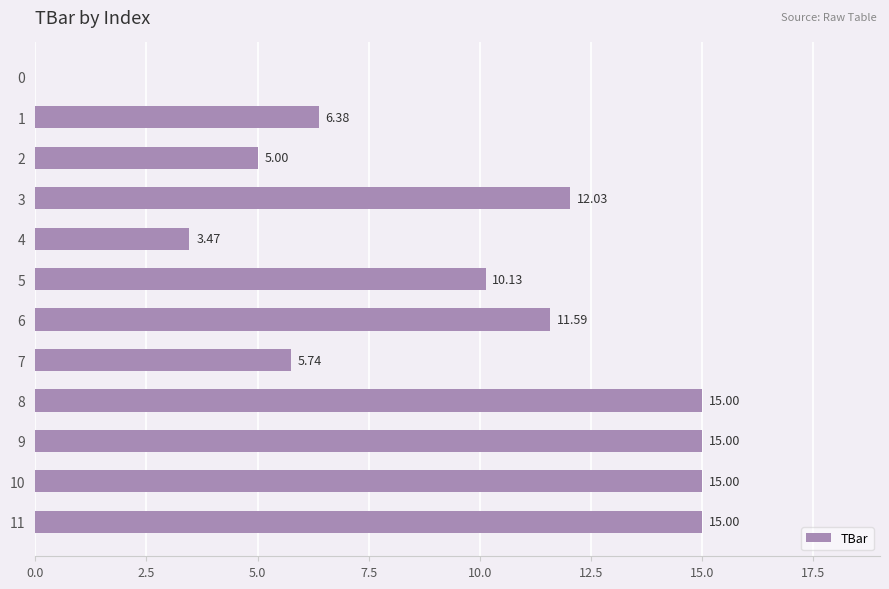

Between 3 and 8, which is larger?

8